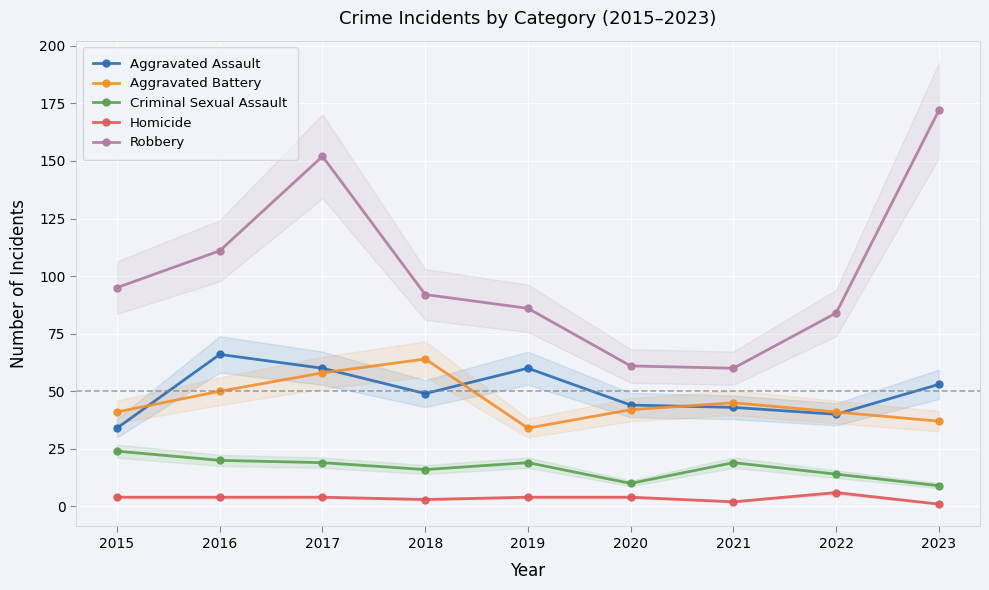

True or false: Robbery and Aggravated Assault intersect in this chart.

False